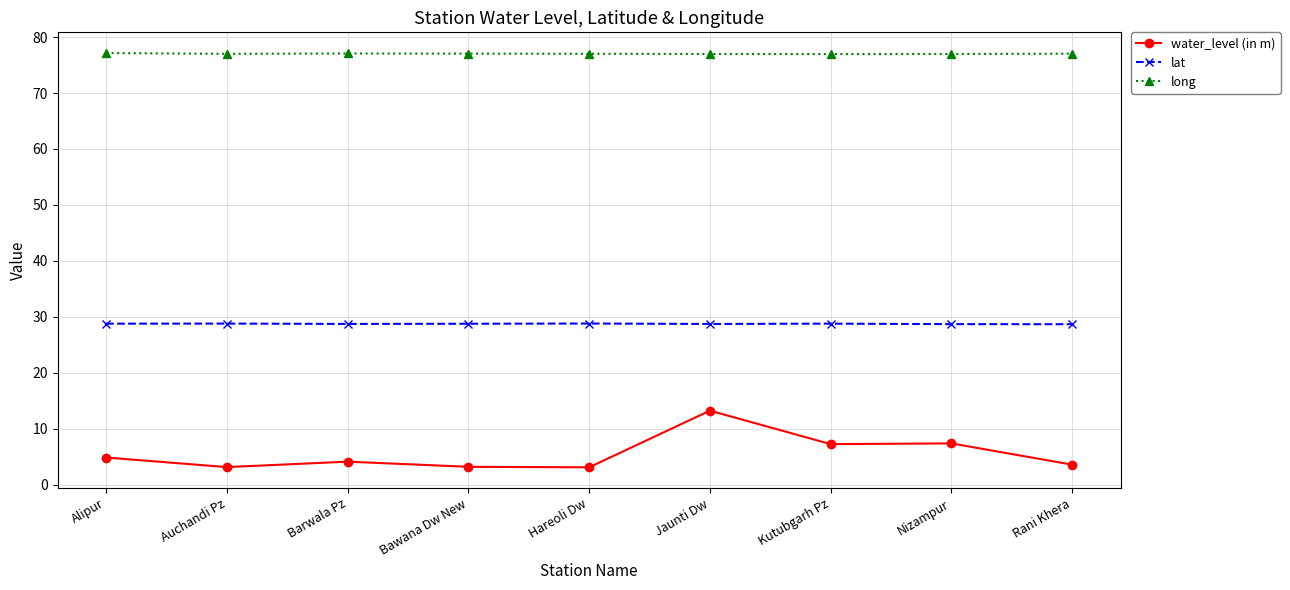

What position from the left is Bawana Dw New?

4